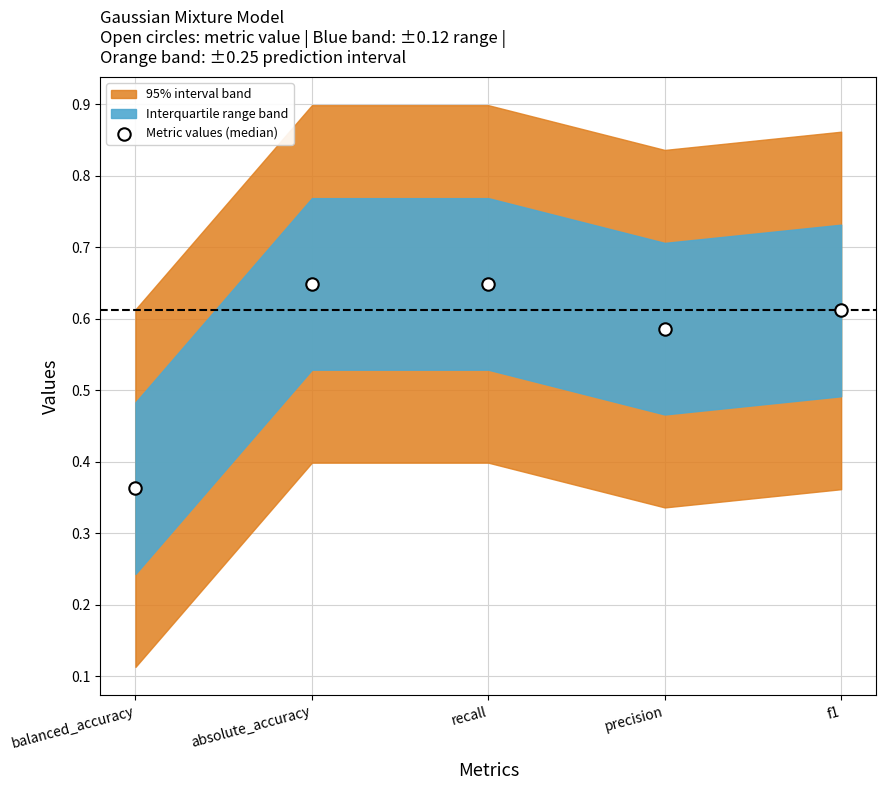

What is the range of Y values (max minus min)?

0.3